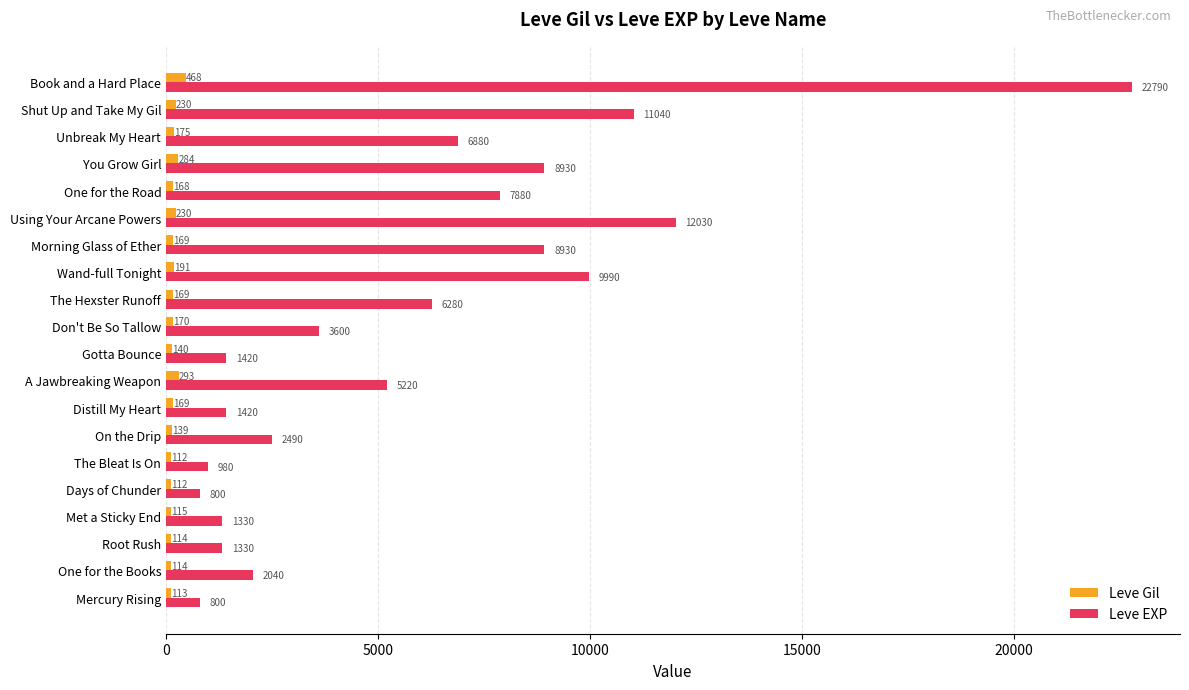

True or false: Leve EXP has a value of 7964 at A Jawbreaking Weapon.

False